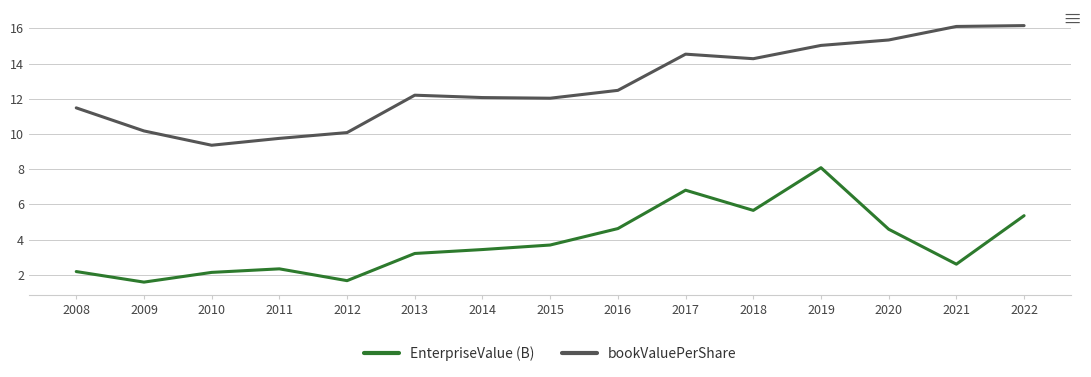

What is the highest value of the EnterpriseValue (B) series?

8.1